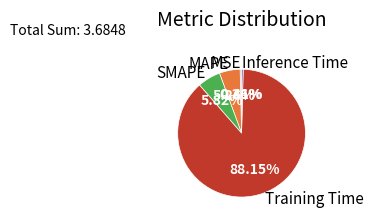

What is the largest slice in the pie chart?

Training Time